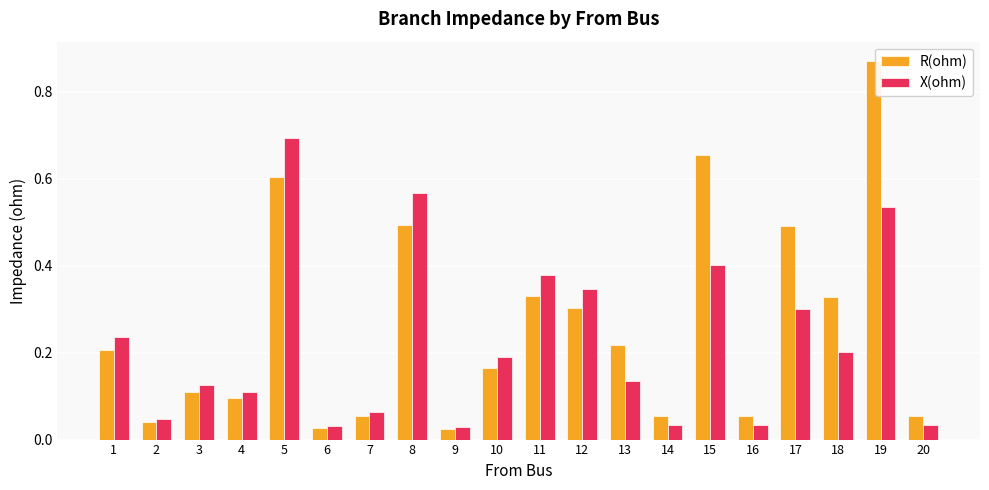

How many groups of bars are there?

20